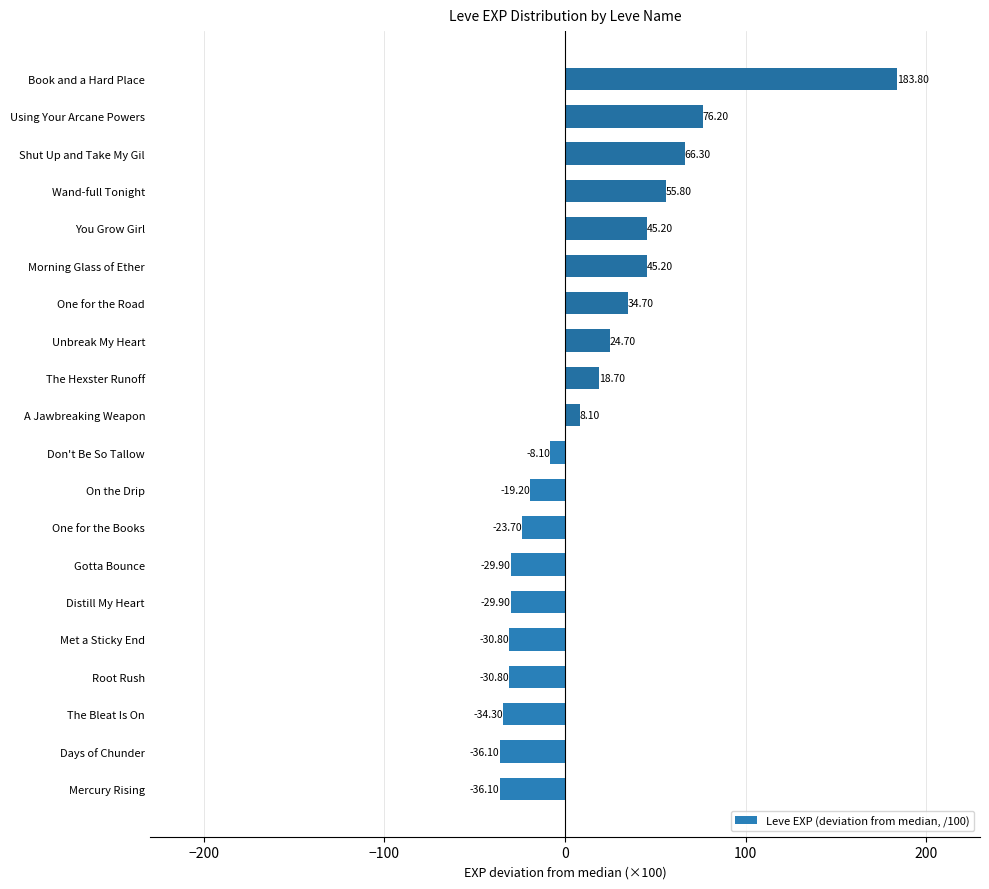

Which label corresponds to the largest value in the chart?

Book and a Hard Place